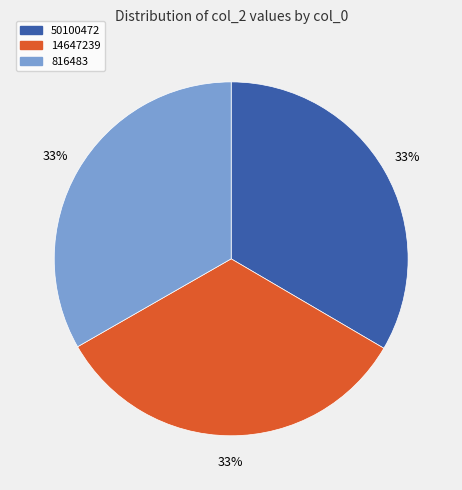

Does 14647239 account for over 50% of the chart?

No